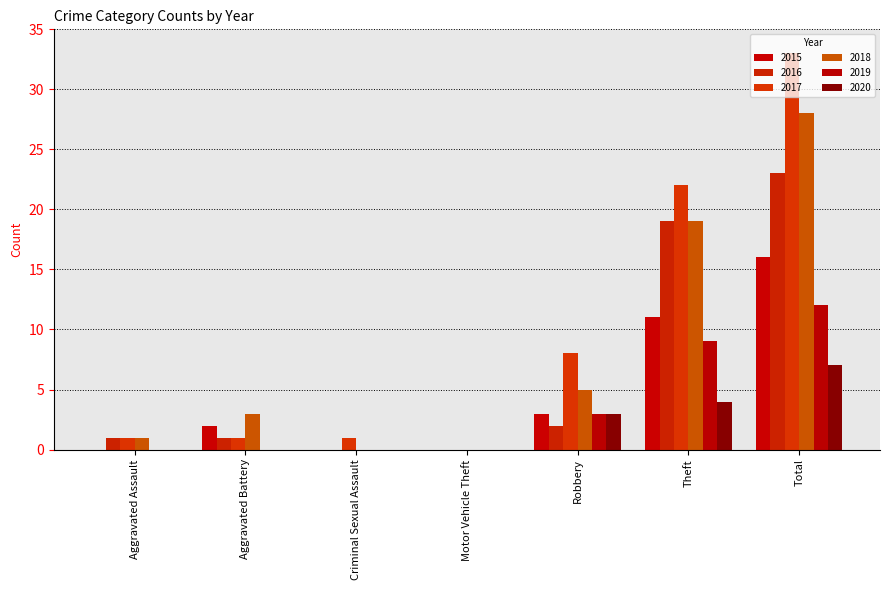

What position from the left is Robbery?

5